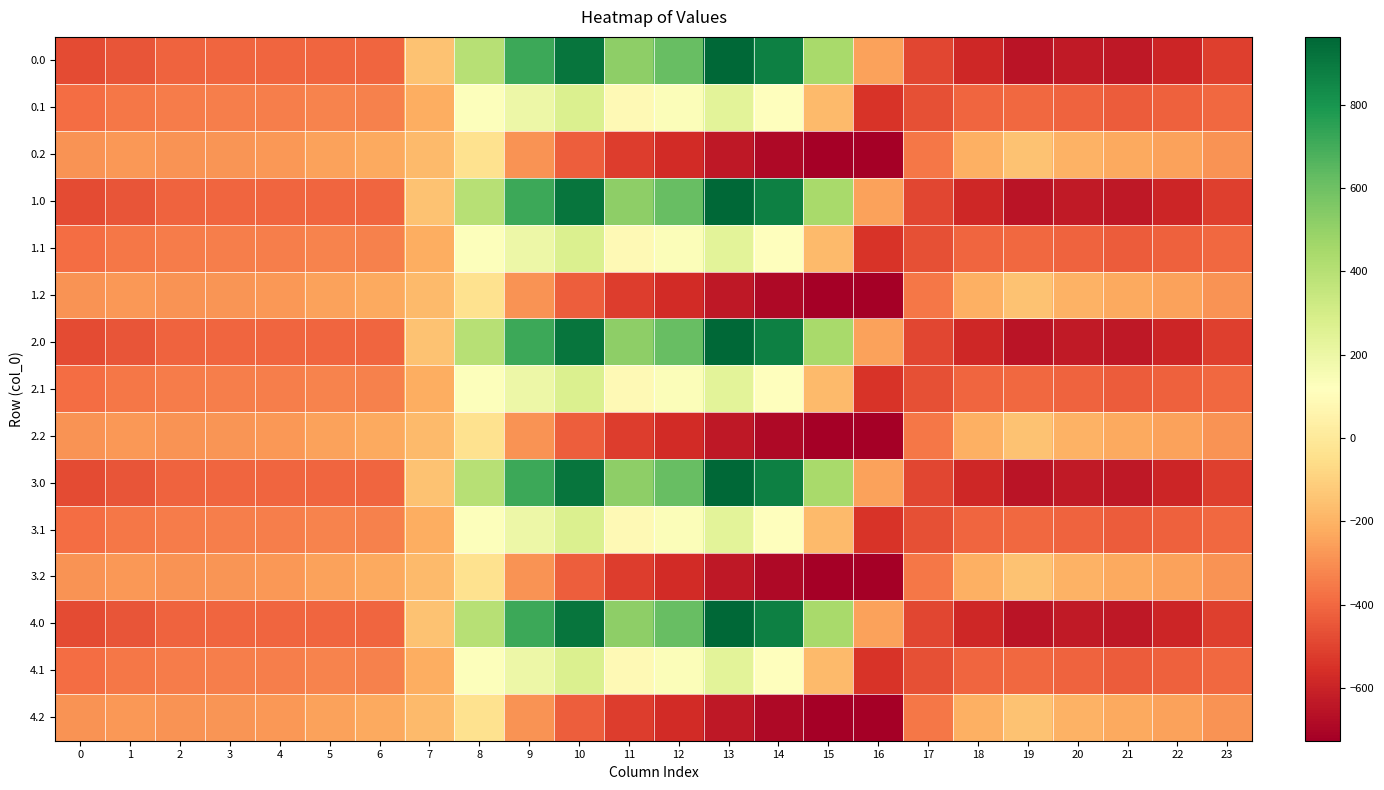

Which has a higher value, 4 or 21?

4